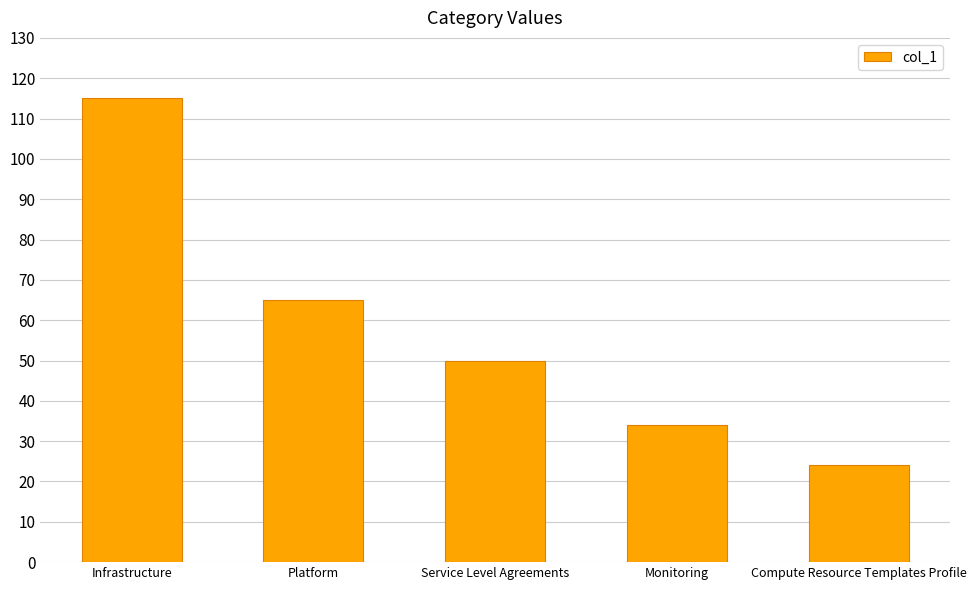

Reading right to left, transcribe all the data shown in this chart.

24	34	50	65	115